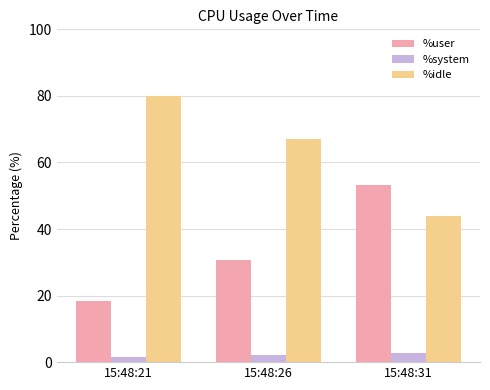

What is the sum of all %system values?

6.6